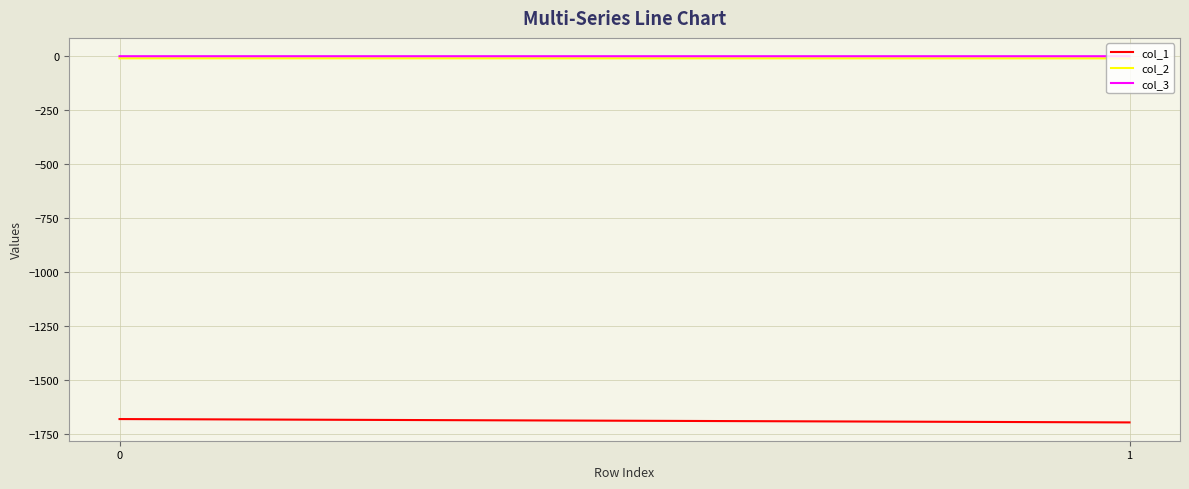

What is the greatest value displayed?

-0.1